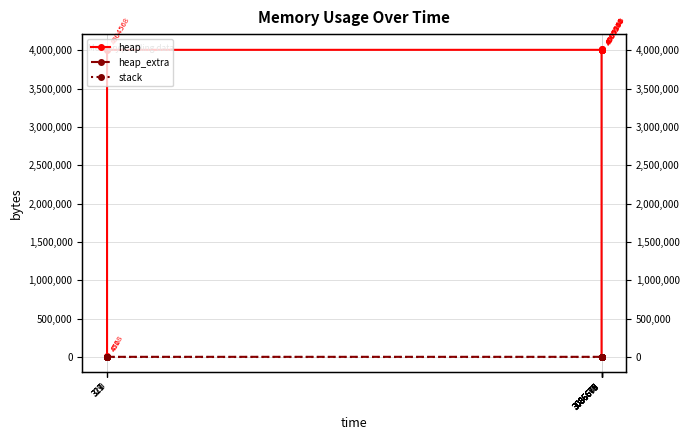

Does the chart display data point markers on the line(s)?

Yes